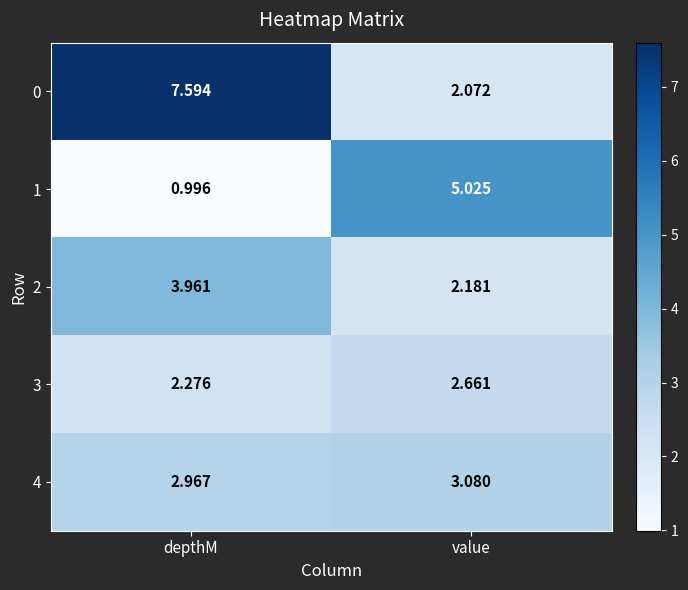

Which category has the highest value across all series?

depthM